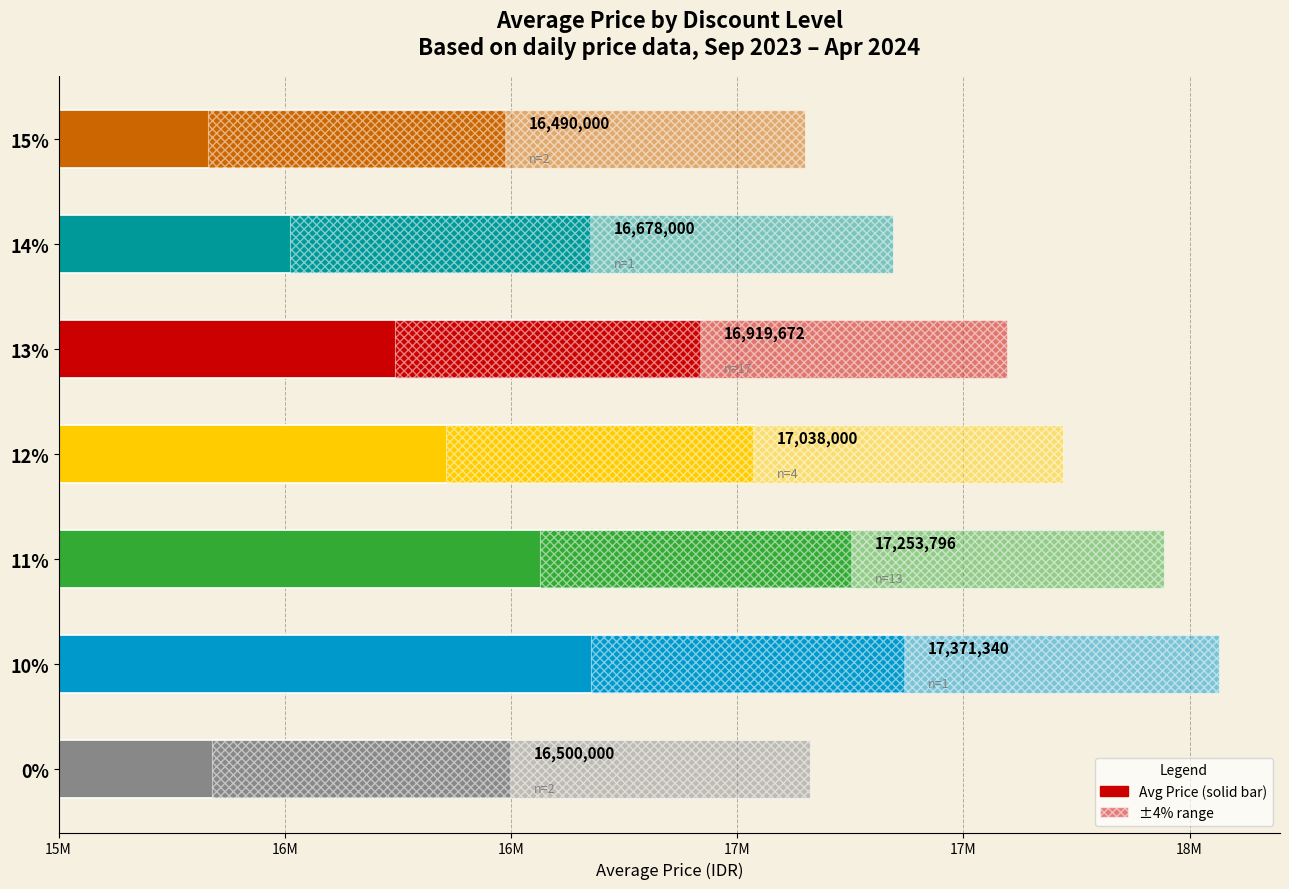

Reading left to right, list all the values displayed in this chart.

16500000	17371340	17253796	17038000	16919672	16678000	16490000